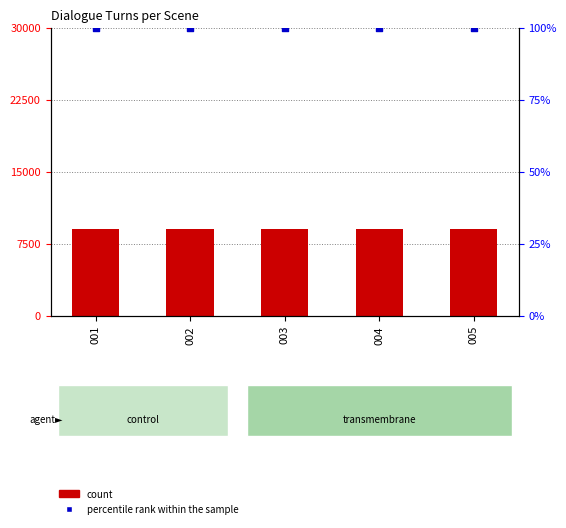

At how many categories does at least one series exceed 8933?

5